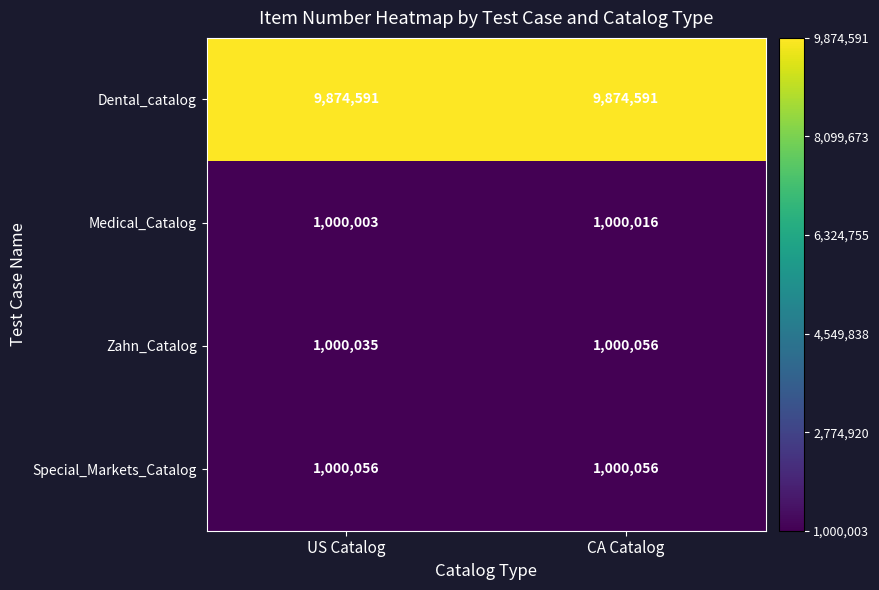

Which series has the largest total across all categories?

Dental_catalog